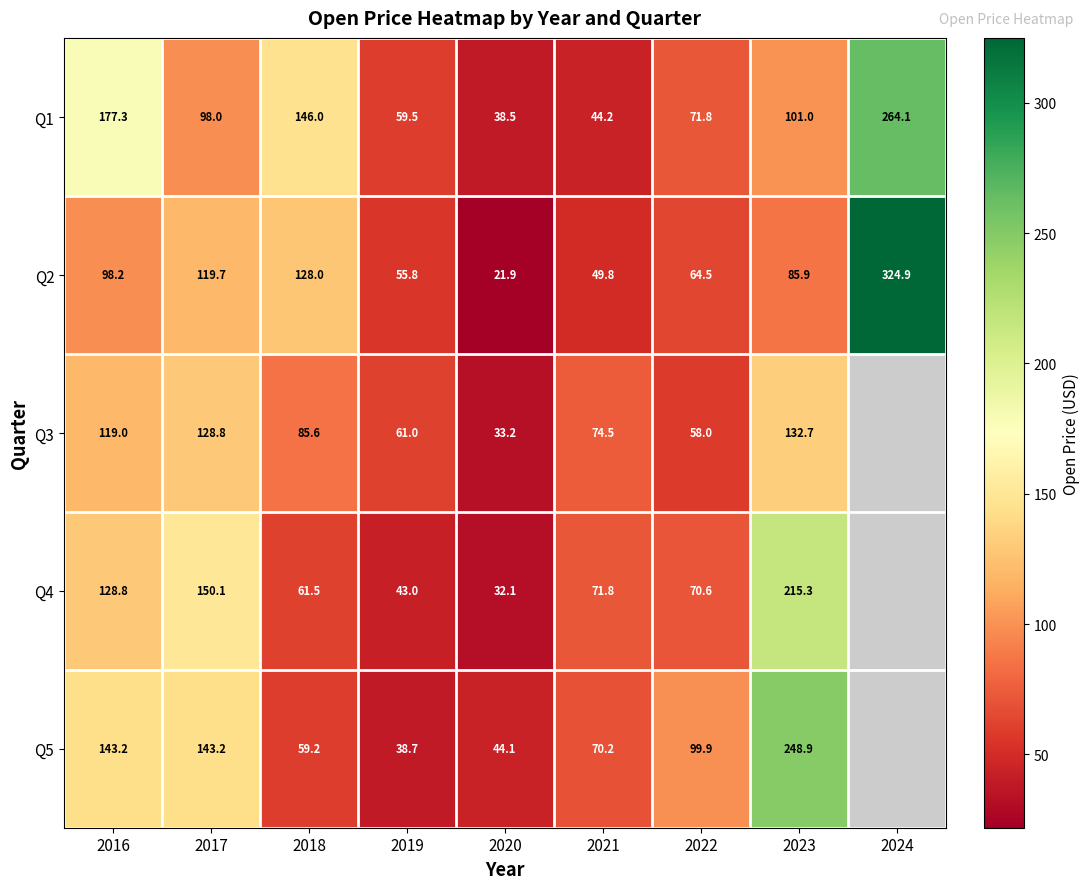

At how many categories does at least one series exceed 299?

1